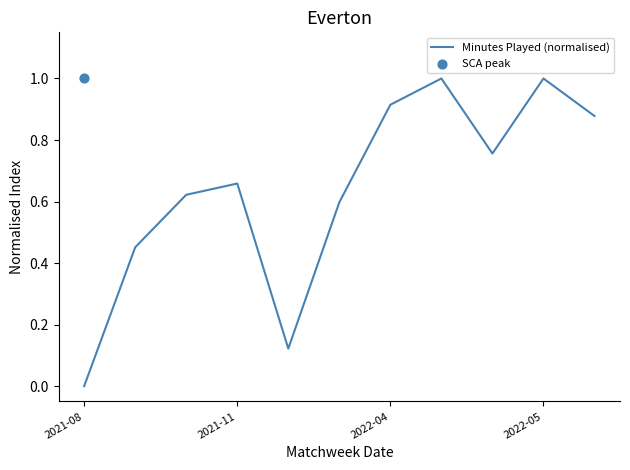

What is the highest value of the Minutes Played (normalised) series?

1.0